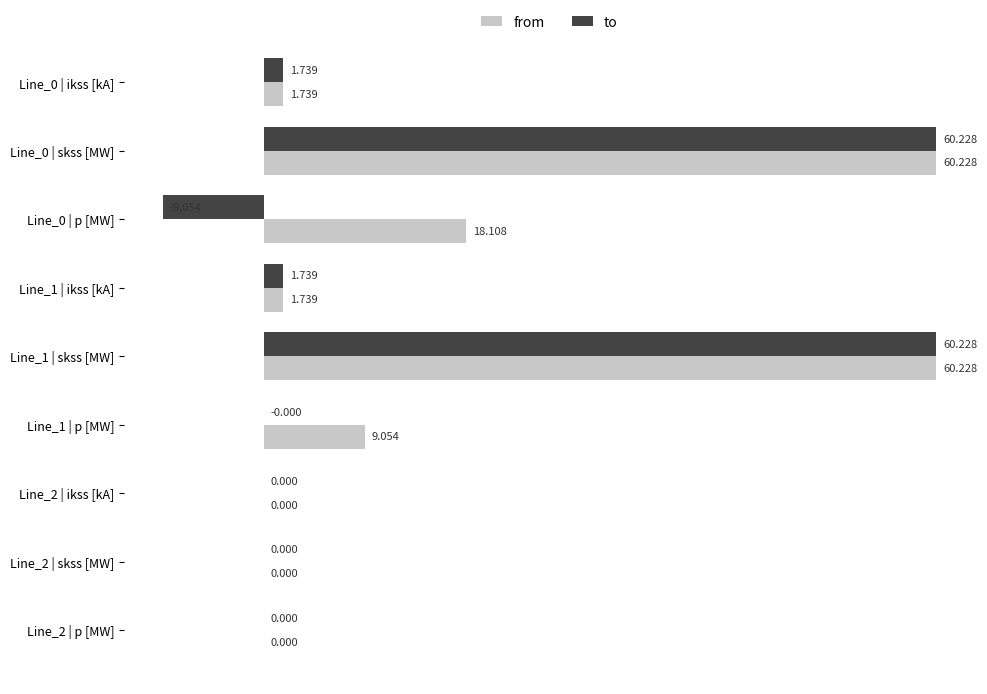

What is the maximum value shown in the chart?

60.2